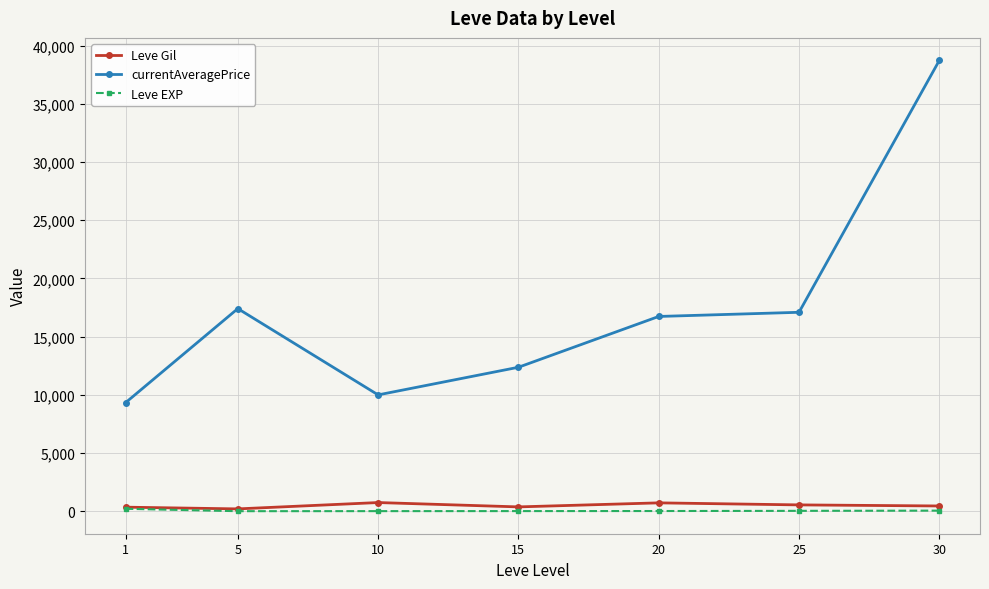

Which series has the widest spread of values?

currentAveragePrice